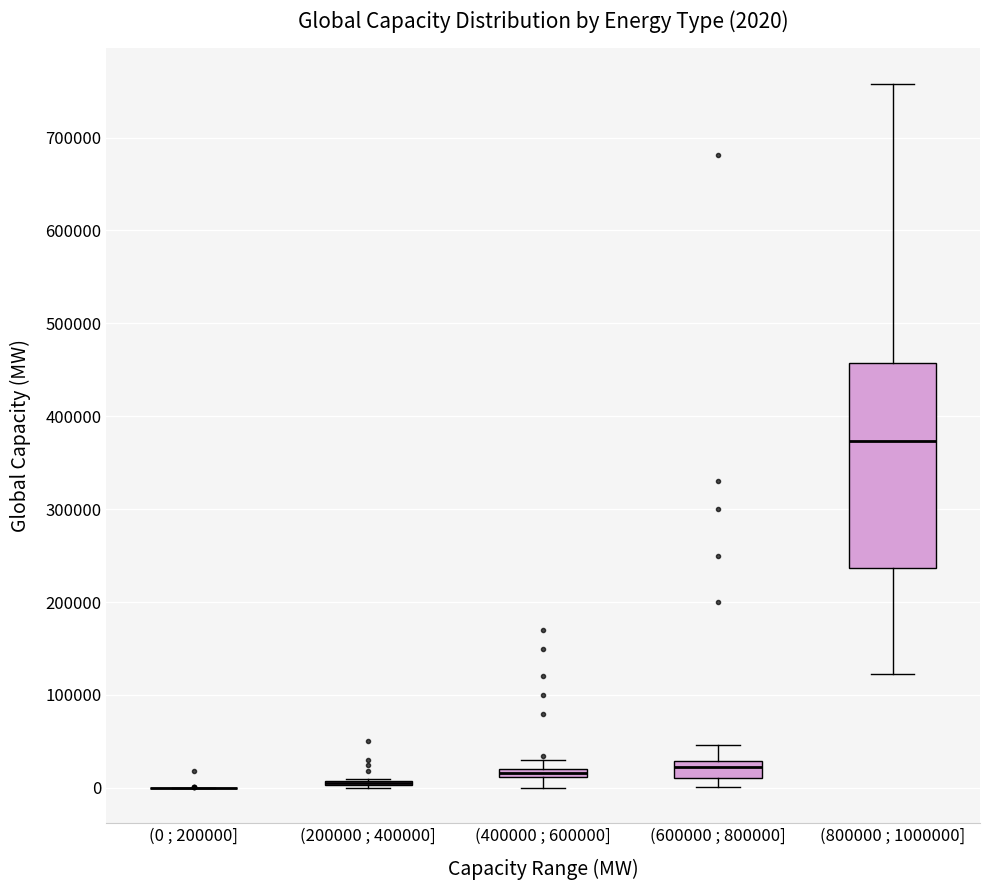

Which box is the tallest, from its lower edge to its upper edge?

(800000 ; 1000000]